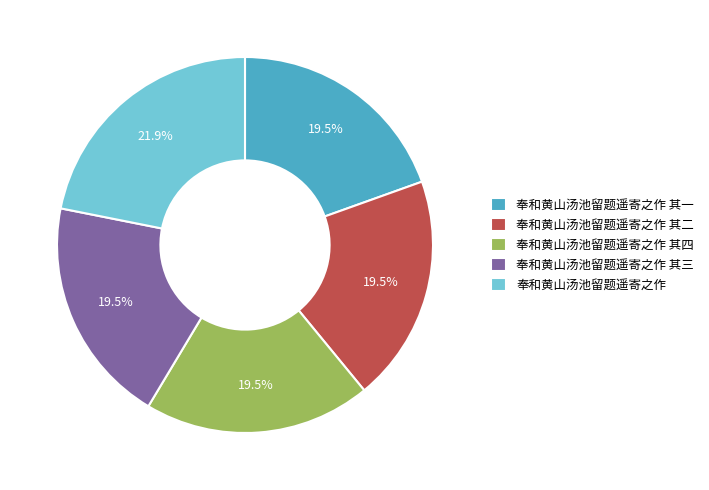

Which slice is the largest?

奉和黄山汤池留题遥寄之作